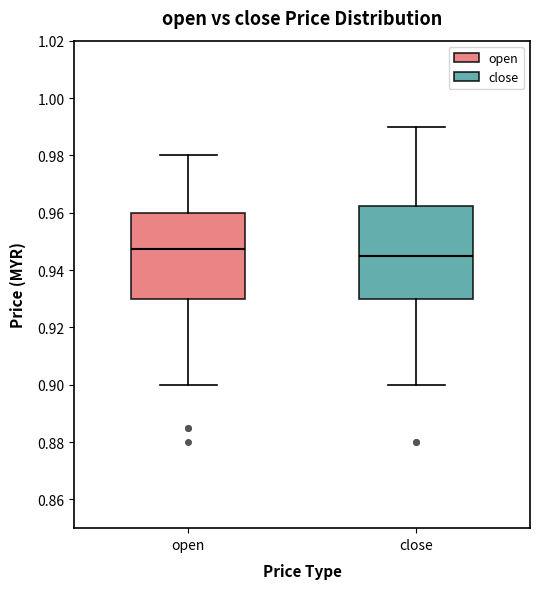

Reading left to right, read every box against the y-axis: the position of its median line, the range the box covers, and the ends of its whiskers. The values are not printed on the chart, so give them approximately, as read against the axis.

open: median 0.948, box 0.930 to 0.960, whiskers 0.900 to 0.980
close: median 0.946, box 0.930 to 0.962, whiskers 0.900 to 0.990